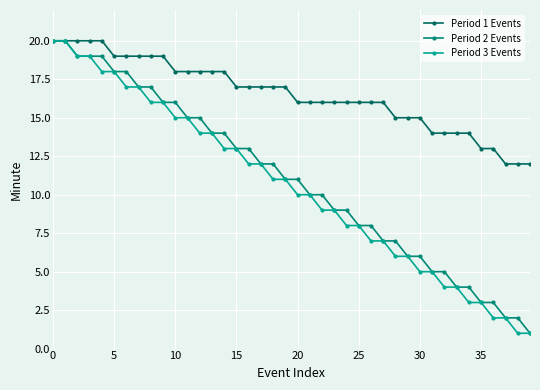

What are all the series names shown in the legend?

Period 1 Events, Period 2 Events, Period 3 Events